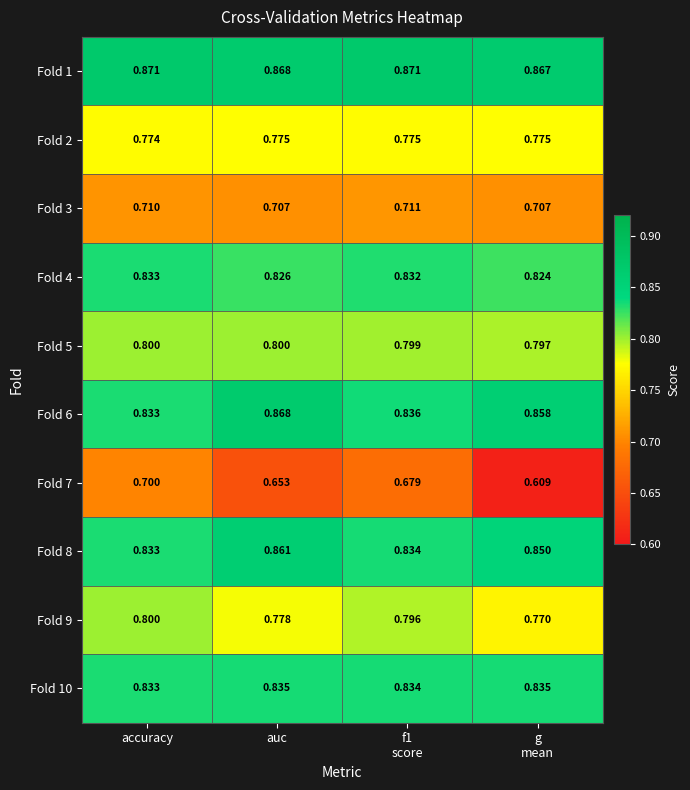

At how many categories does at least one series exceed 0?

4